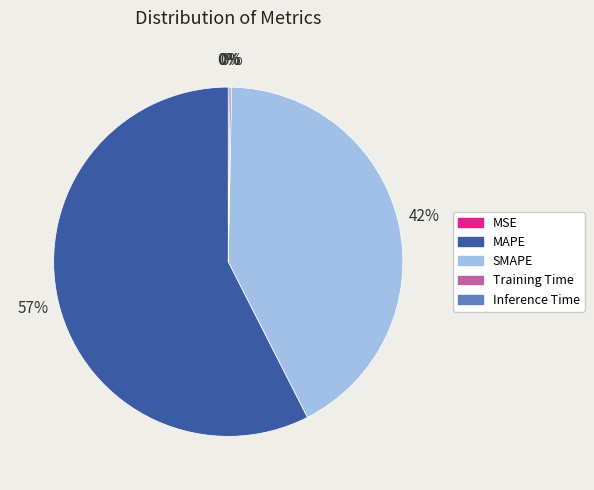

To the nearest percent, what is the average slice percentage?

20%